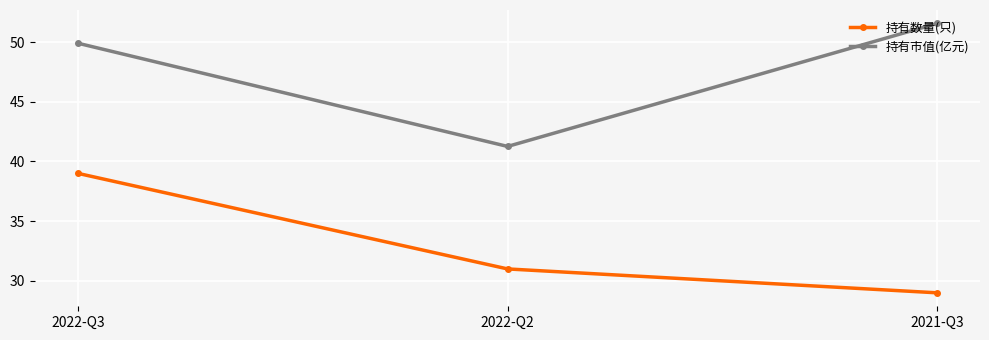

Reading right to left, what are all the values shown in this chart?

持有数量(只): 2021-Q3=29.0	2022-Q2=31.0	2022-Q3=39.0
持有市值(亿元): 2021-Q3=51.6	2022-Q2=41.3	2022-Q3=49.9